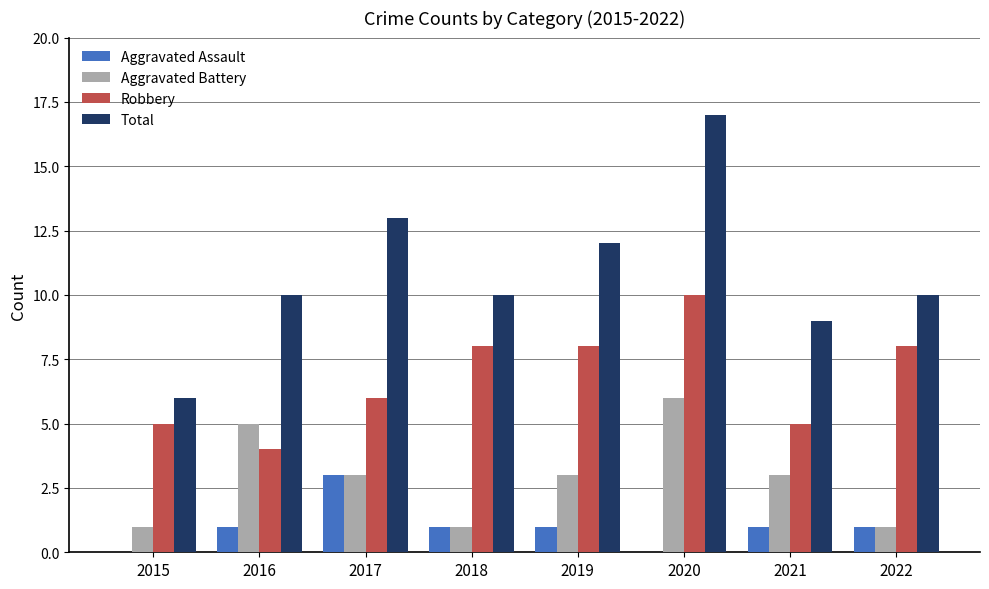

What is the sum of all Aggravated Battery values?

23